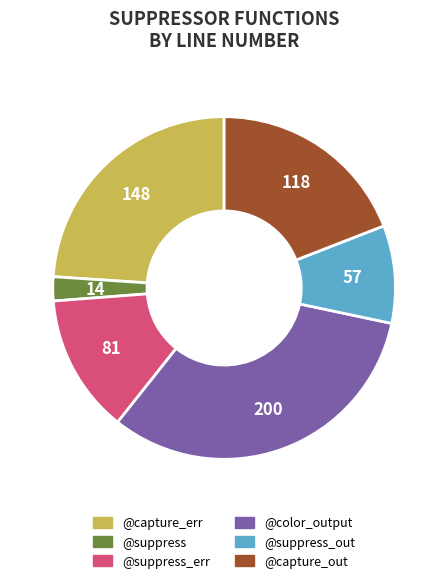

How many slices are in this pie chart?

6